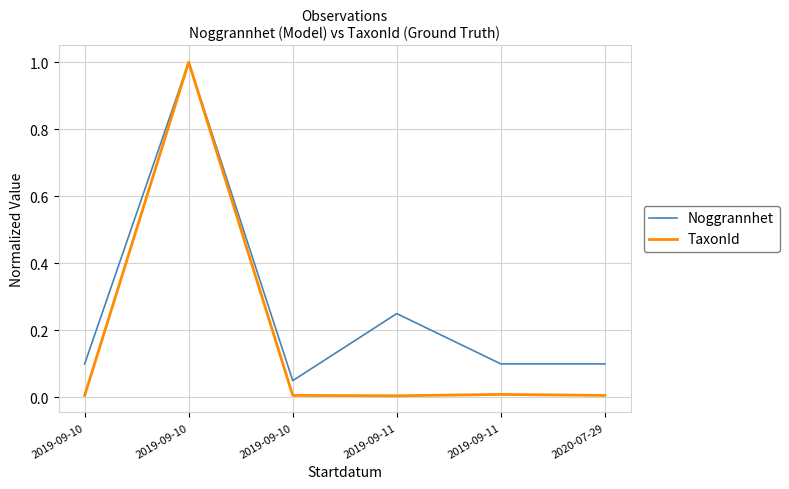

How many lines are shown in the chart?

2